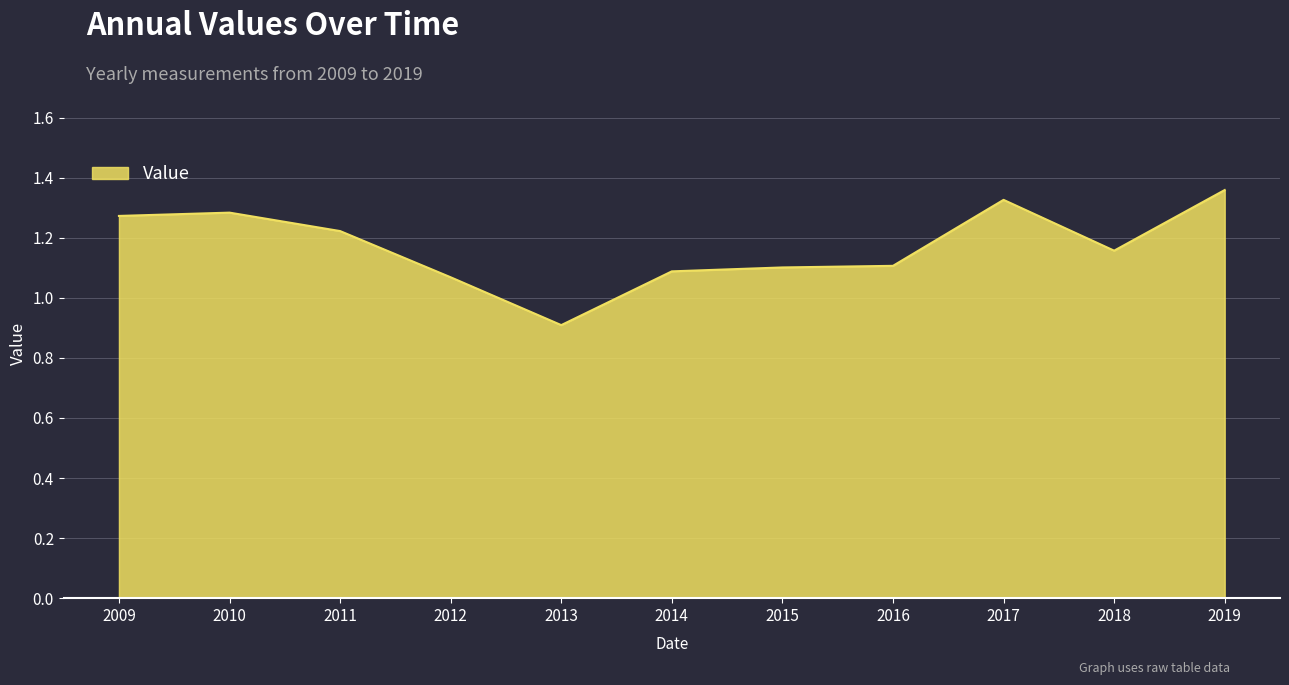

Does the chart display data point markers on the line(s)?

No